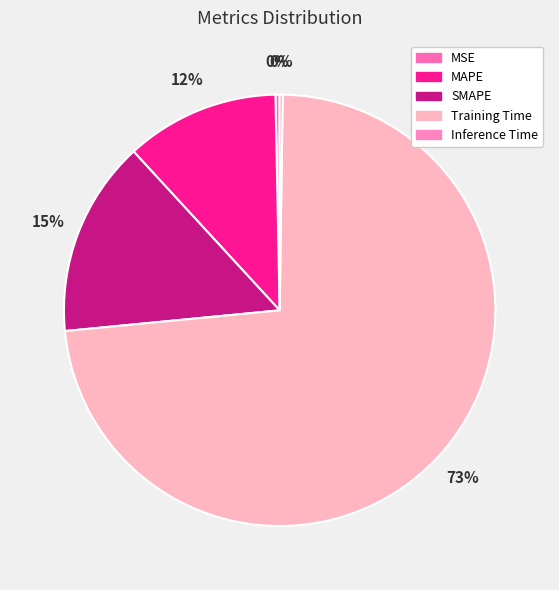

How many slices are in this pie chart?

5